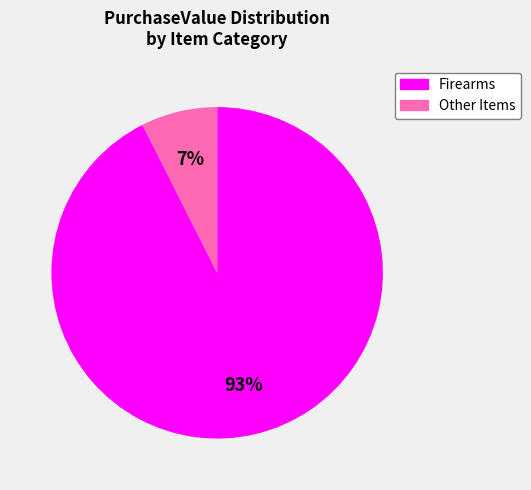

Is there a majority slice in this chart?

Yes